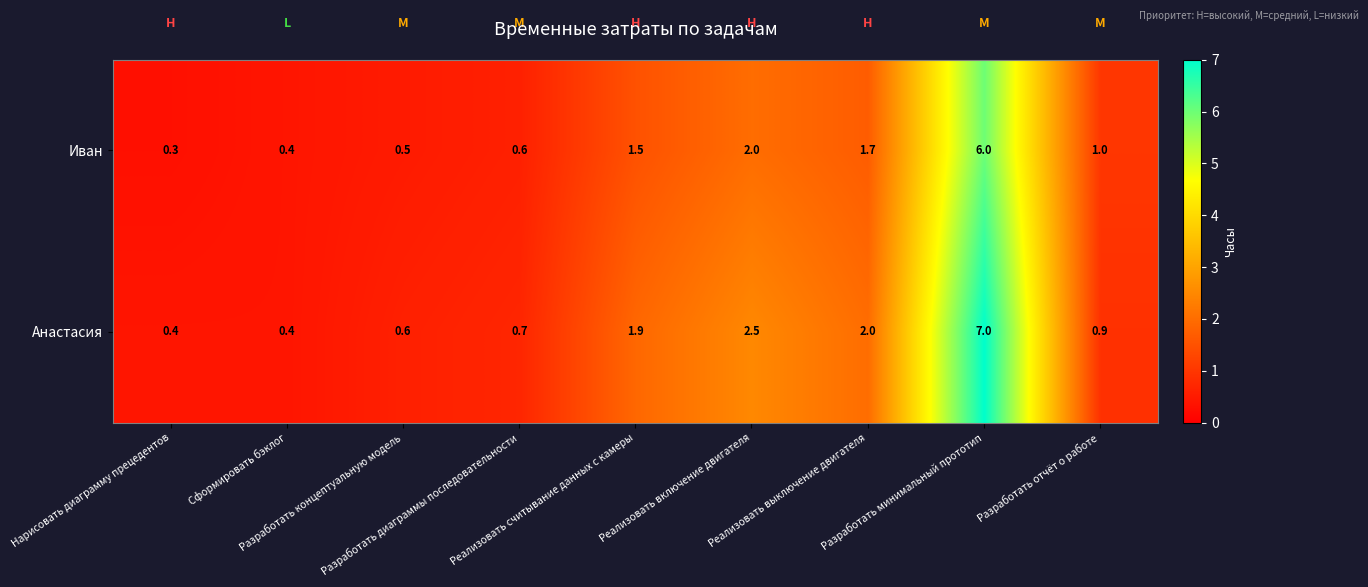

Which series has the largest total across all categories?

Анастасия